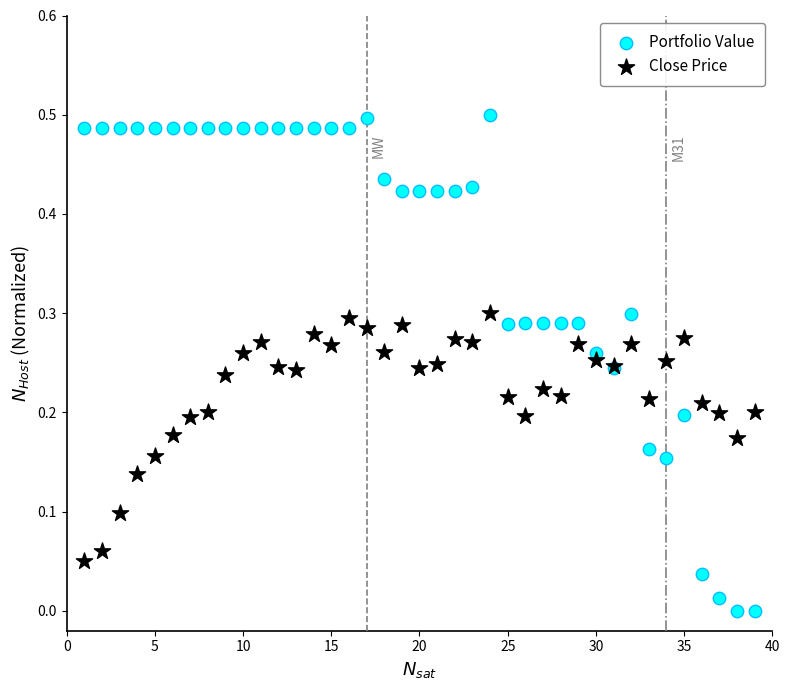

Which series has the largest Y range (max minus min)?

Portfolio Value